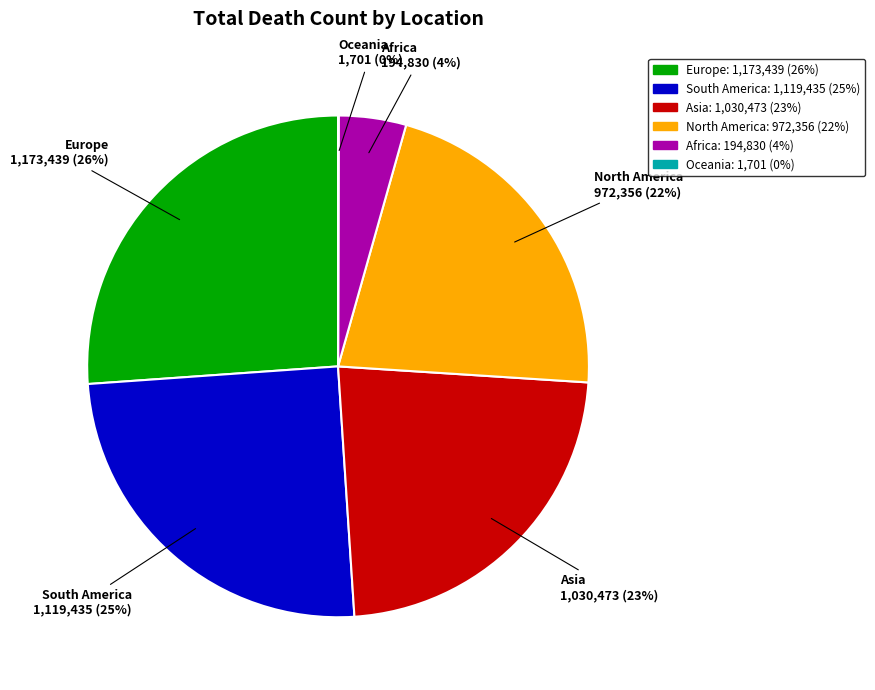

Does any single category account for the majority?

No